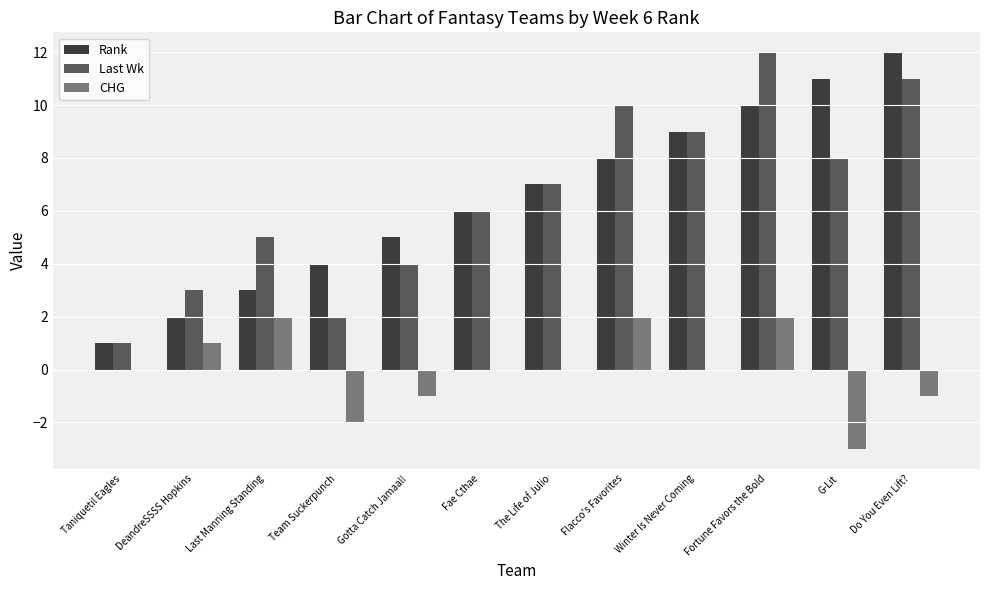

Between Winter Is Never Coming and Fortune Favors the Bold, which series saw the biggest shift?

Last Wk